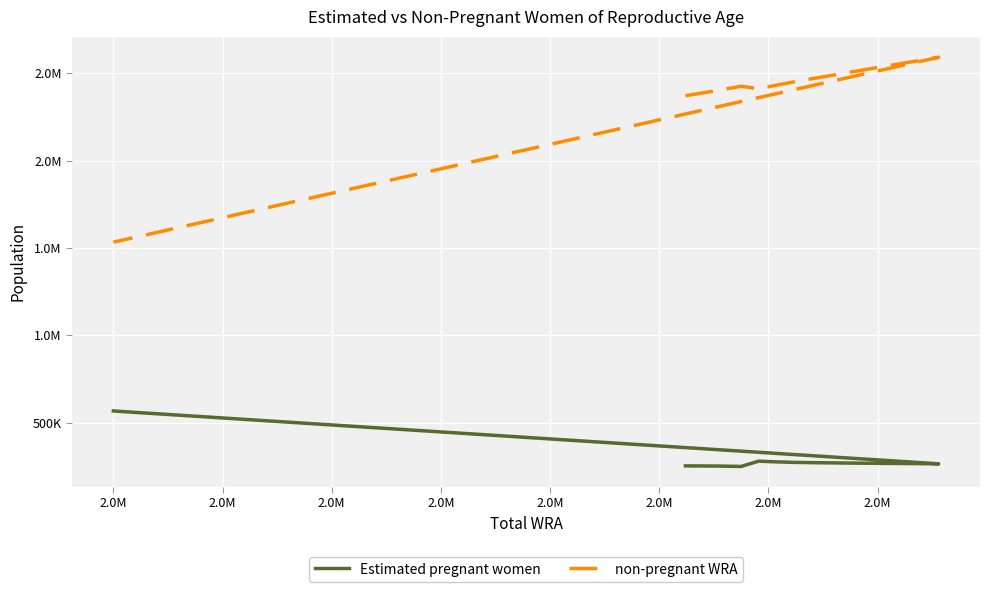

What is the greatest value displayed?

2591627.0